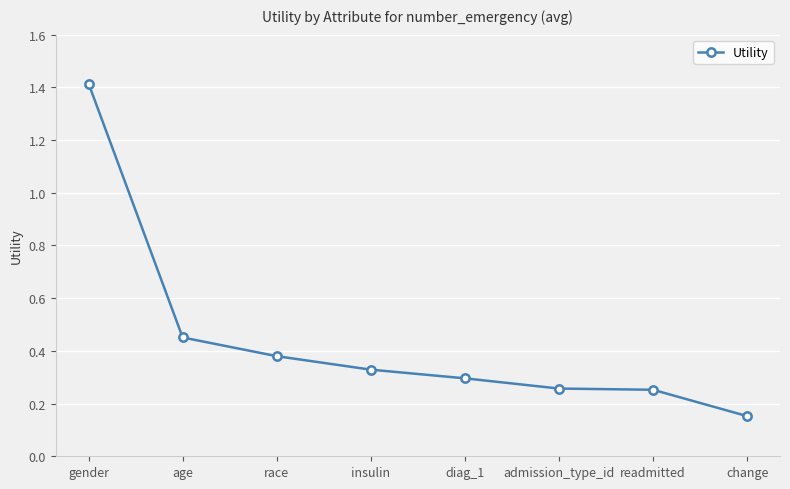

What value does the data have at gender?

1.4